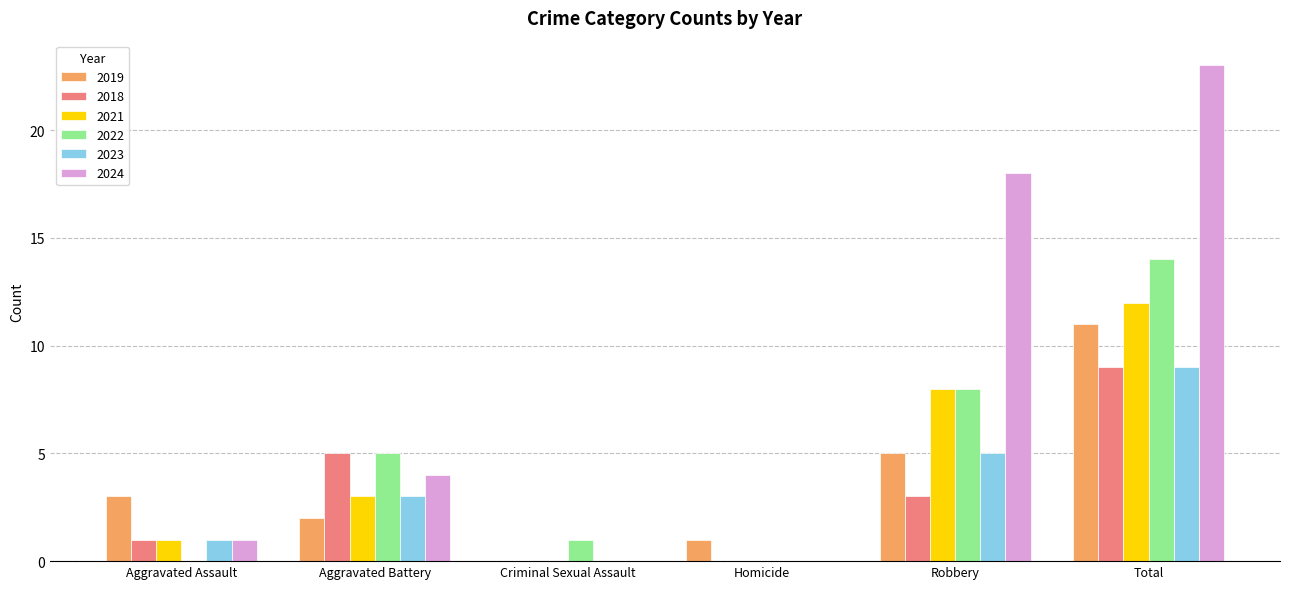

Are the bars horizontal?

No